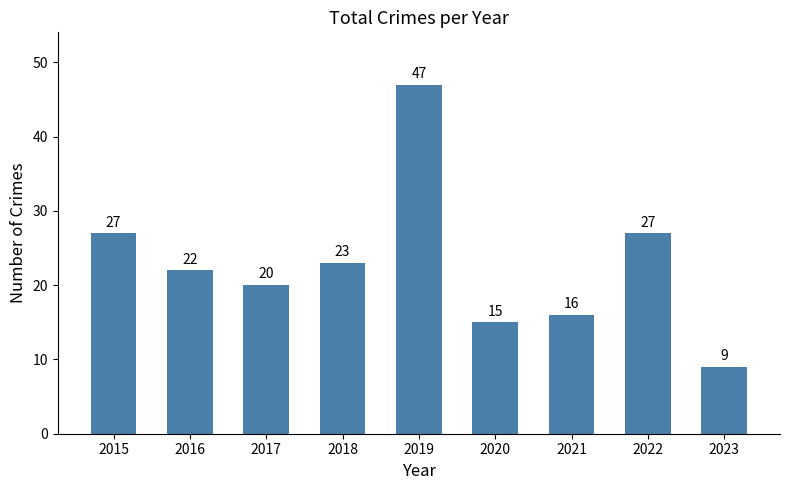

What is the sum of the values at 2023 and 2020?

24